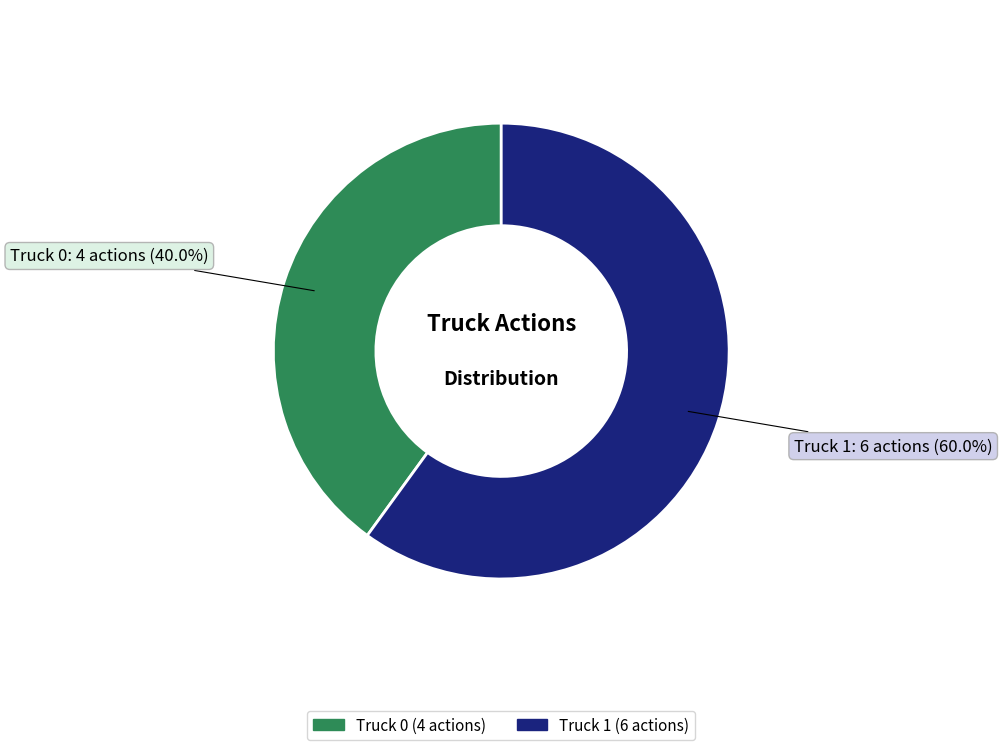

Combined, do Truck 1 and Truck 0 account for over 50%?

Yes